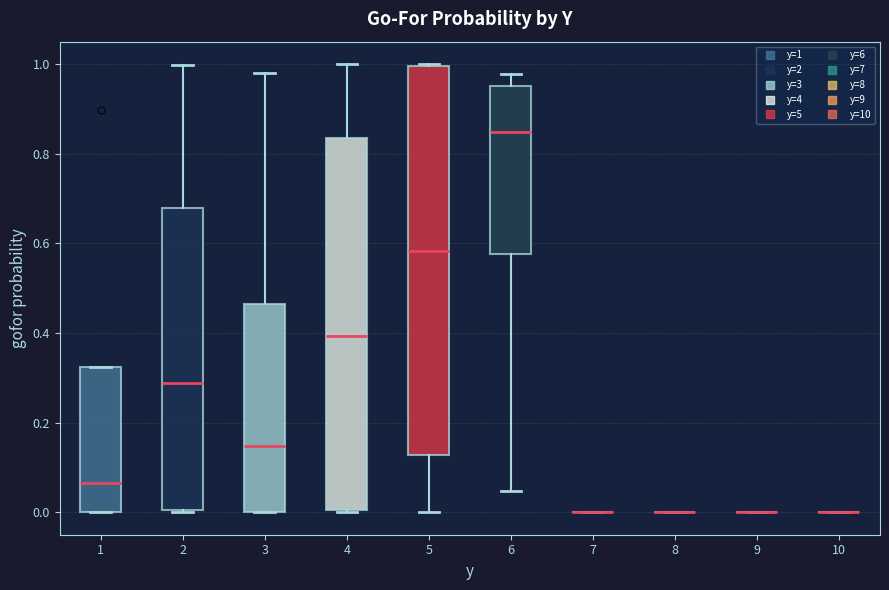

Comparing the boxes themselves (not the whiskers), which one is the tallest?

5